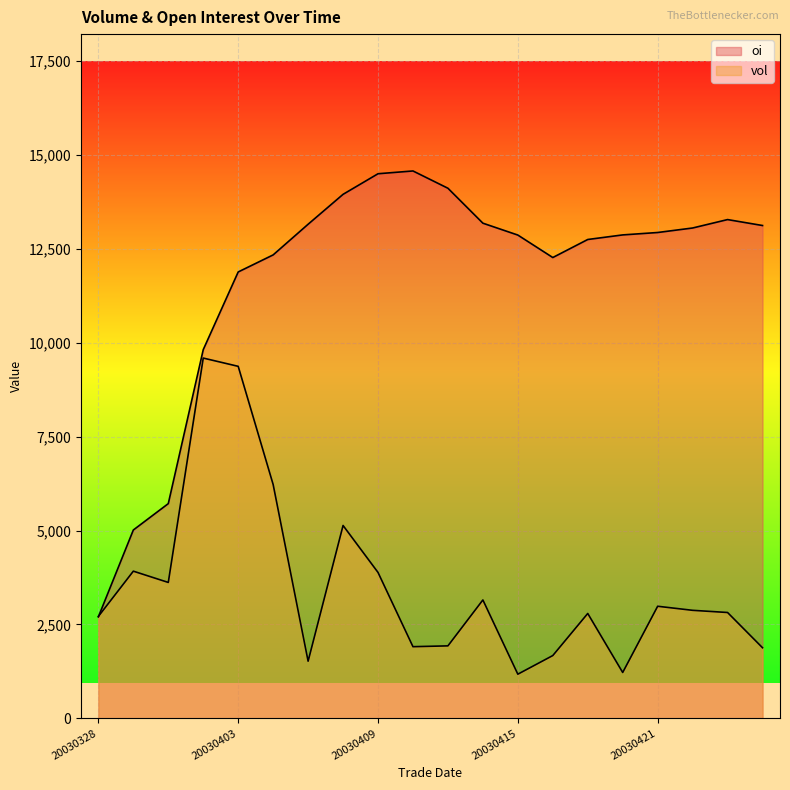

What are all the series names shown in the legend?

vol, oi